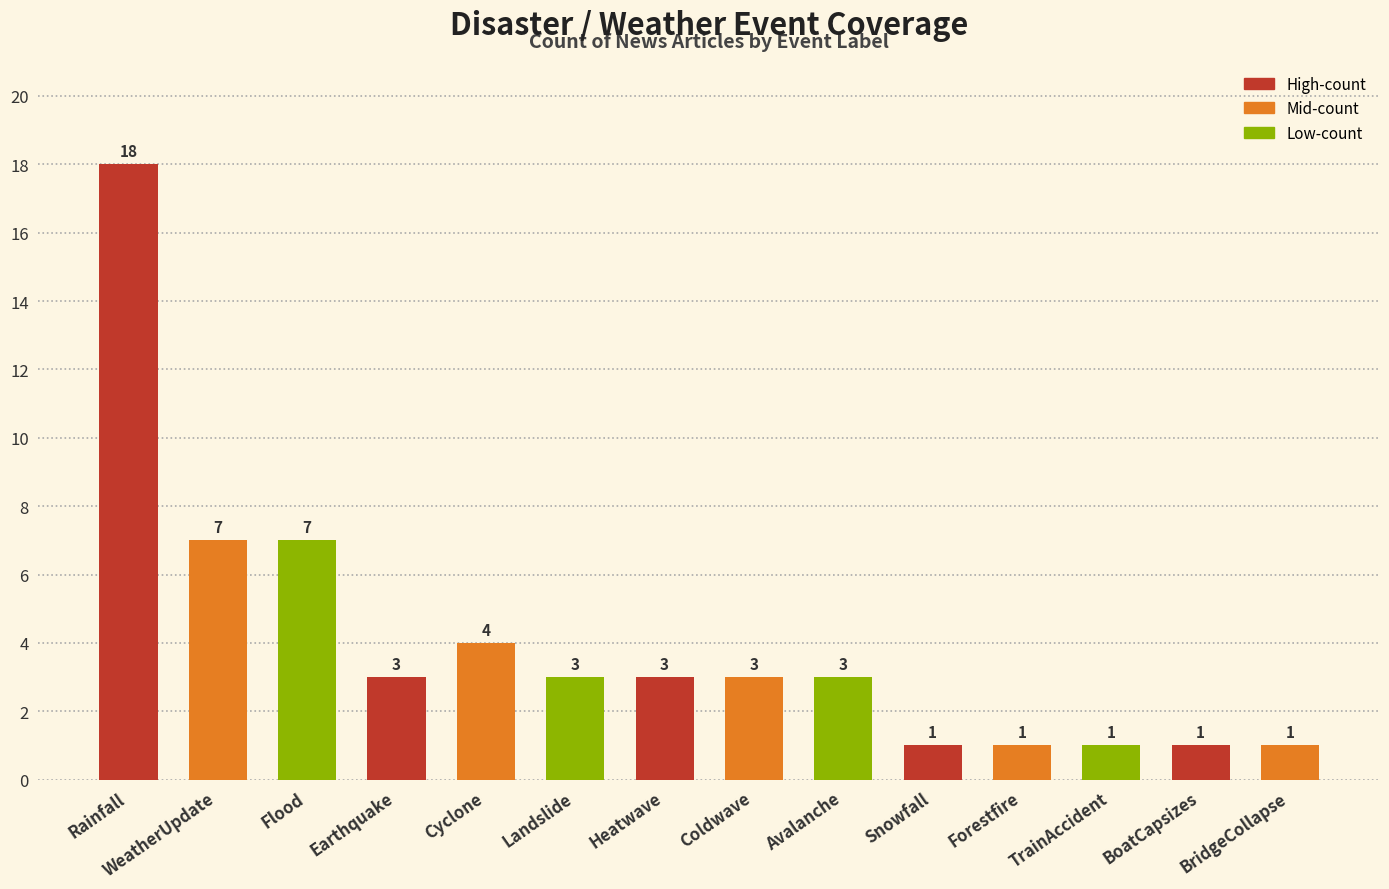

What is the difference between the maximum and second lowest values?

17